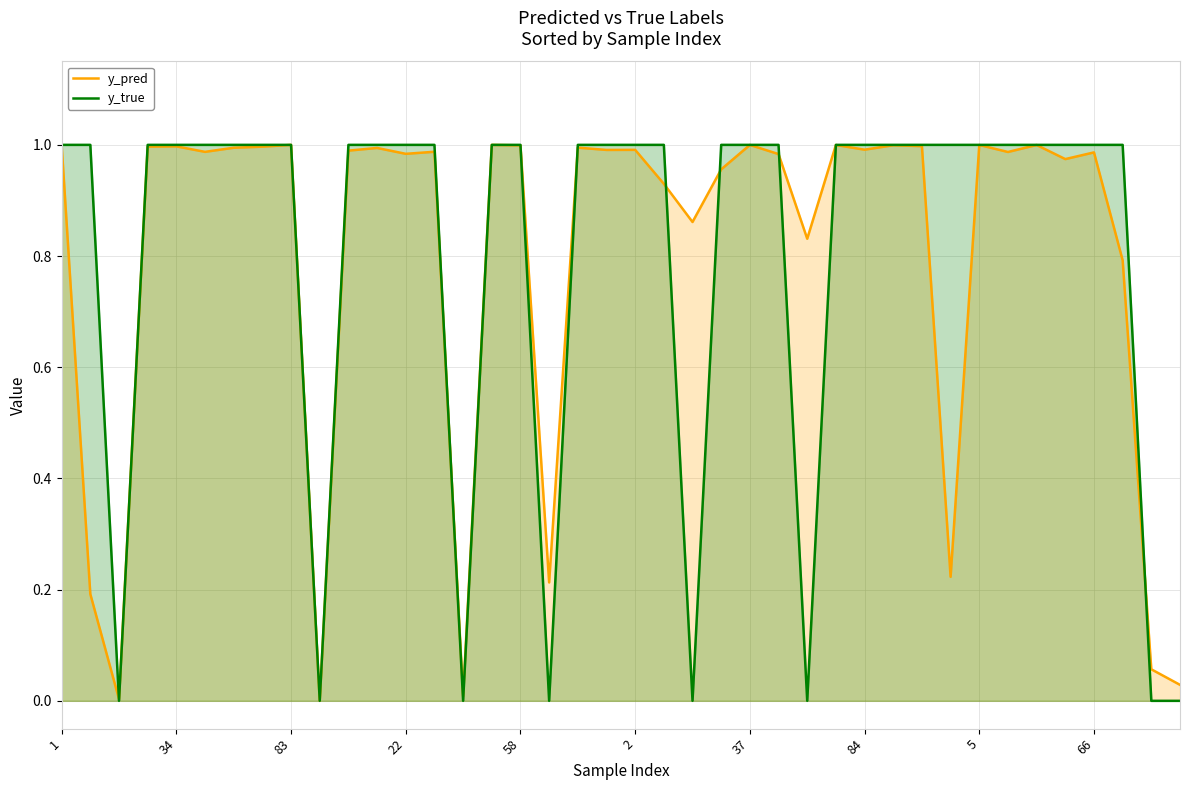

True or false: y_true has a value of 0.3 at 29.

False